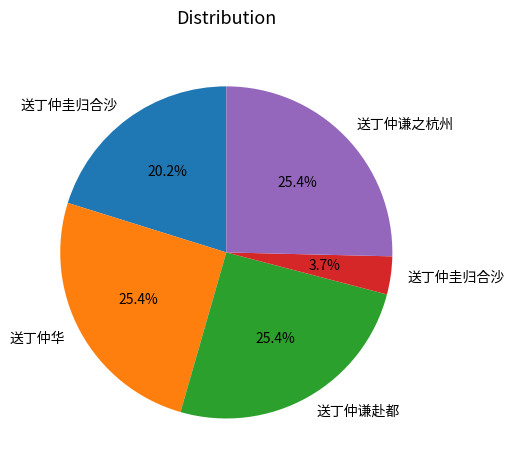

Is there any slice that represents more than half of the pie?

No